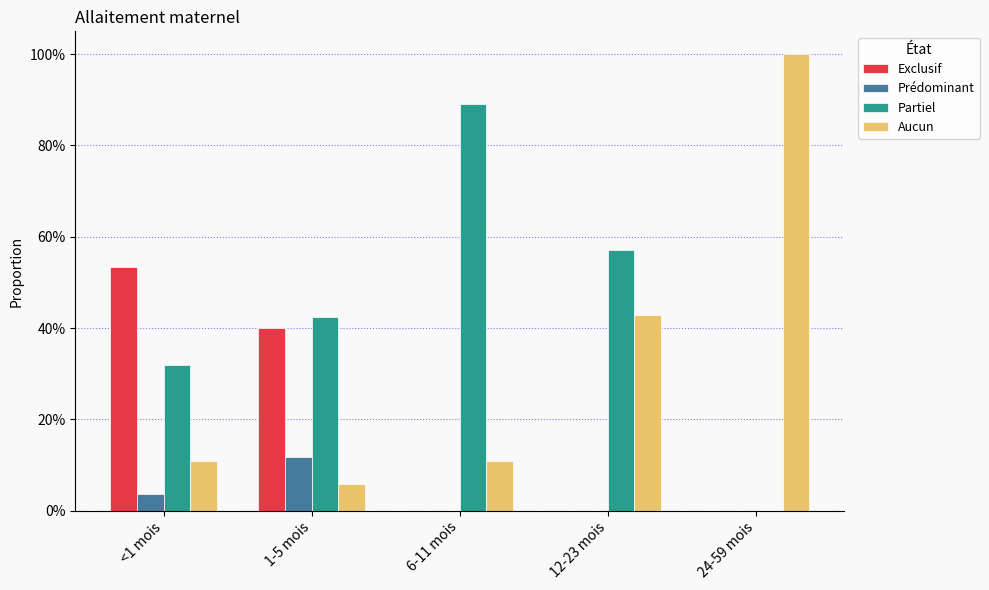

What are all the series names shown in the legend?

Exclusif, Prédominant, Partiel, Aucun